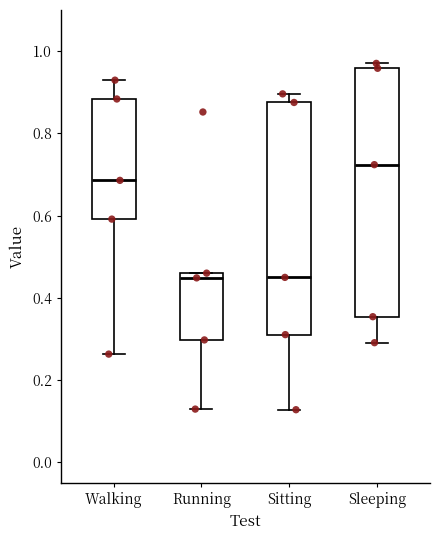

Where does the median line of the box for Sitting sit on the y-axis? The values are not printed on the chart, so give them approximately, as read against the axis.

0.44